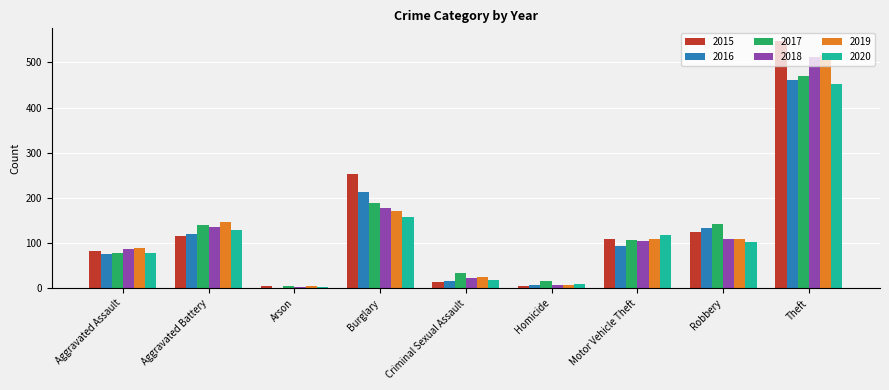

How many distinct data groups are displayed?

6